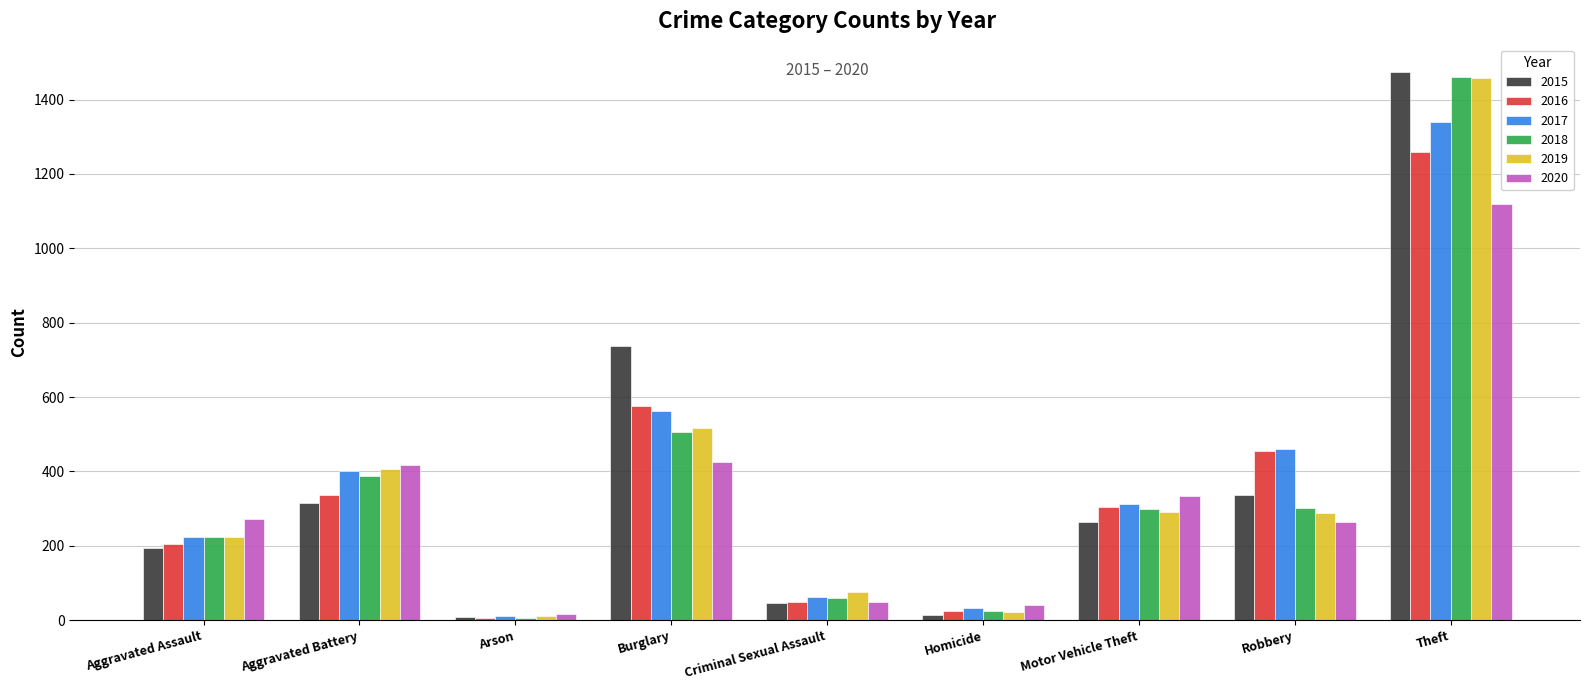

Between Burglary and Criminal Sexual Assault, which series saw the biggest shift?

2015